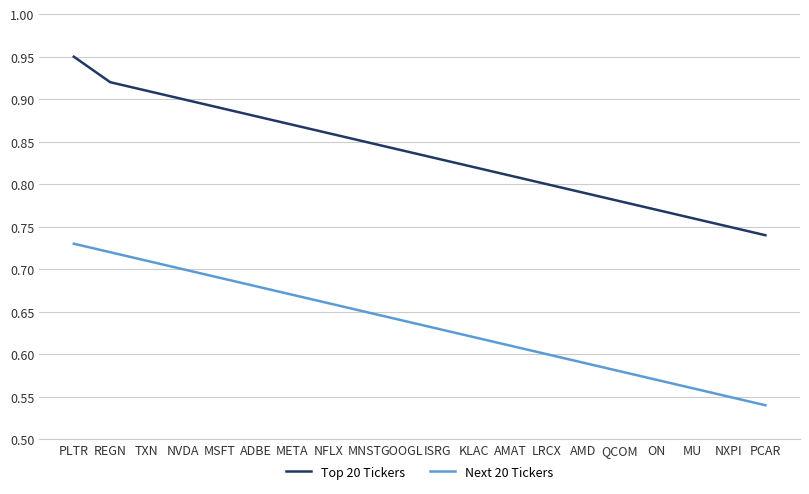

List the series in order of their overall mean, highest first.

Top 20 Tickers, Next 20 Tickers